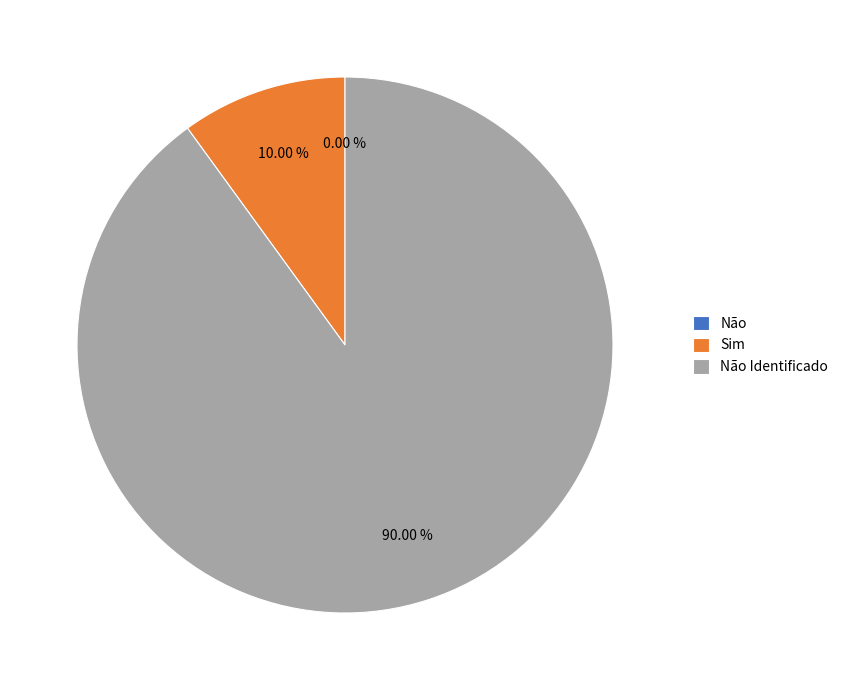

To the nearest percent, what is the difference between the Não and Não Identificado slice percentages?

90%